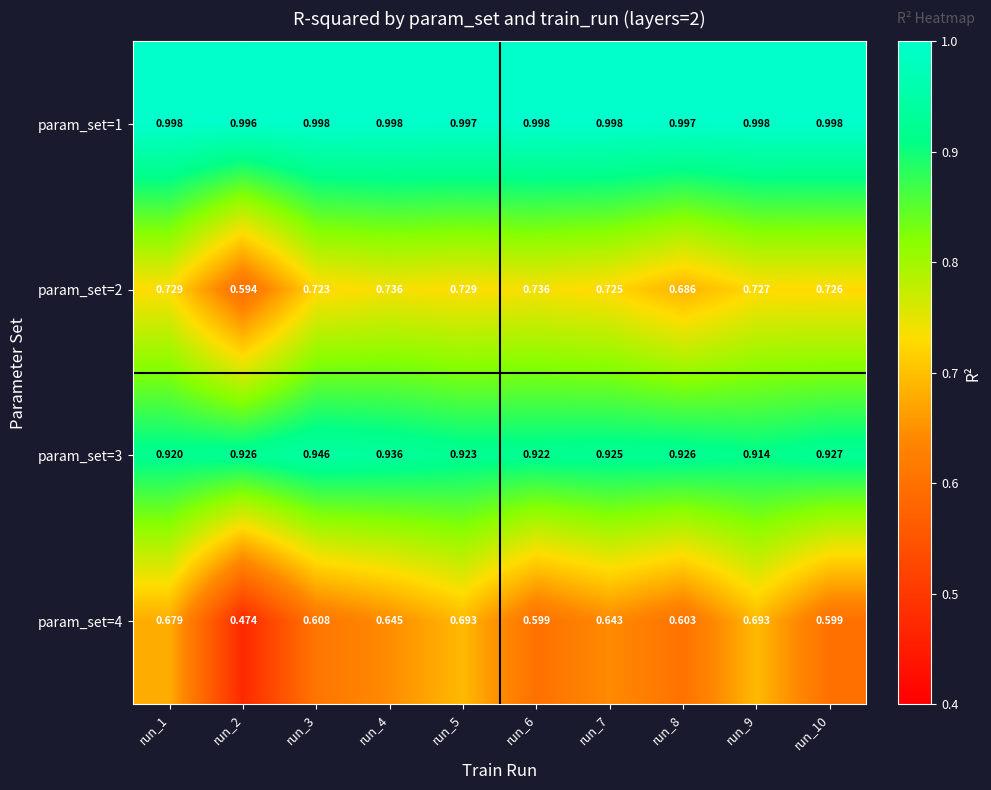

Is the value of param_set=3 at run_7 greater than the value of param_set=1 at run_7?

No